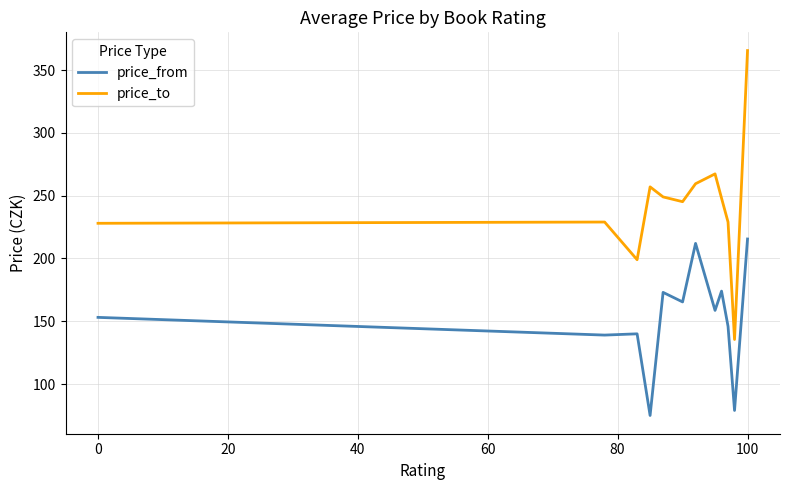

What are all the series names shown in the legend?

price_from, price_to